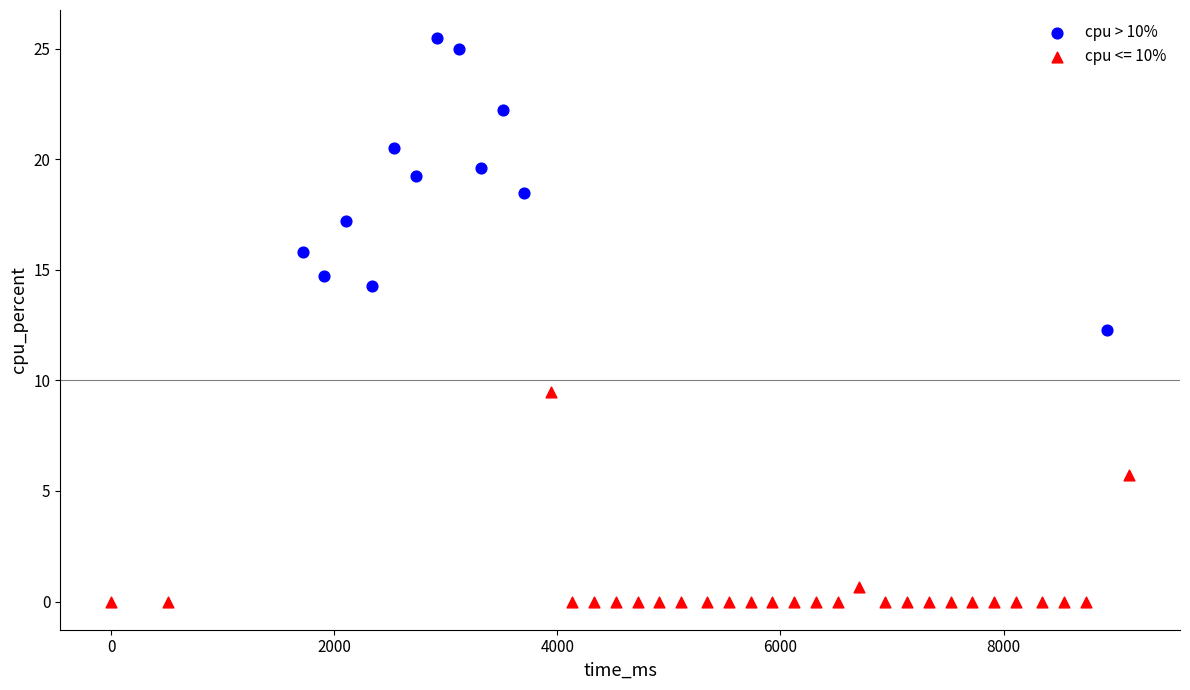

Which series has the widest spread of Y values?

cpu > 10%